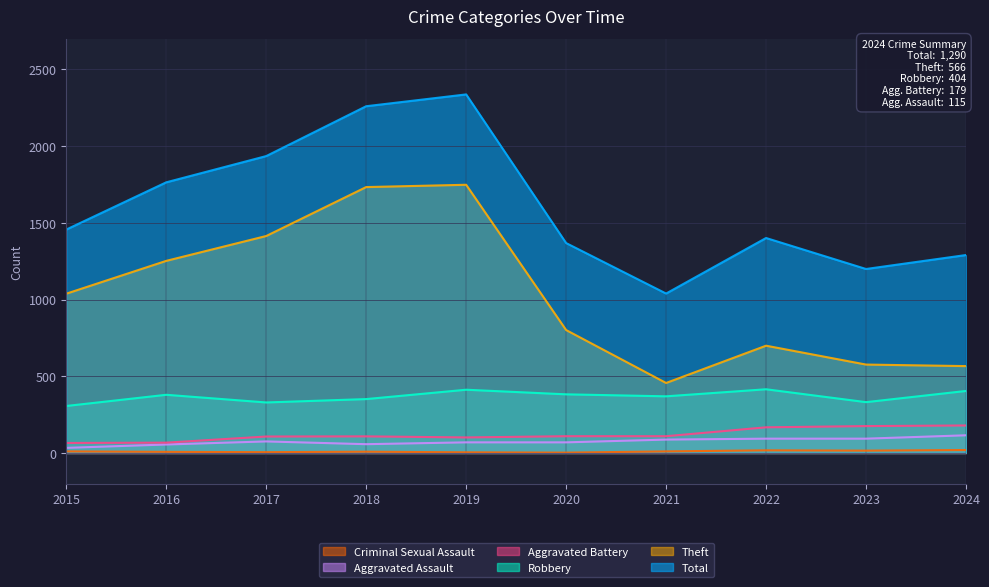

In Total, how many points are lower than both neighbors (excluding endpoints)?

2